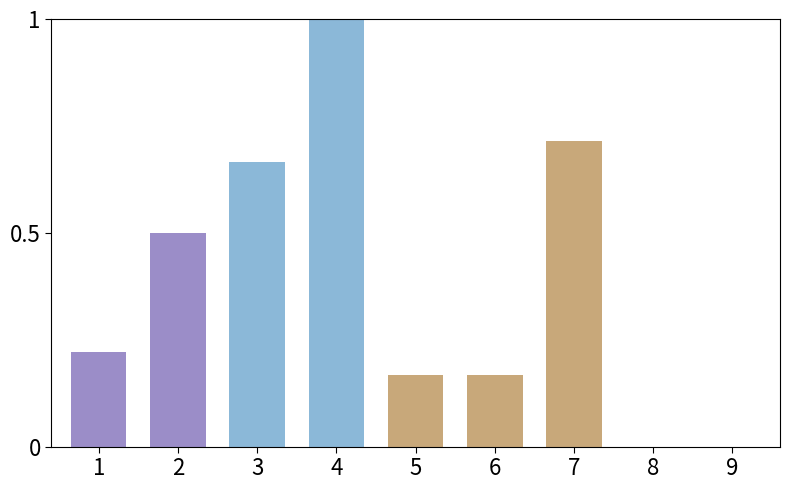

What is the change in value from 3 to 9?

-0.7